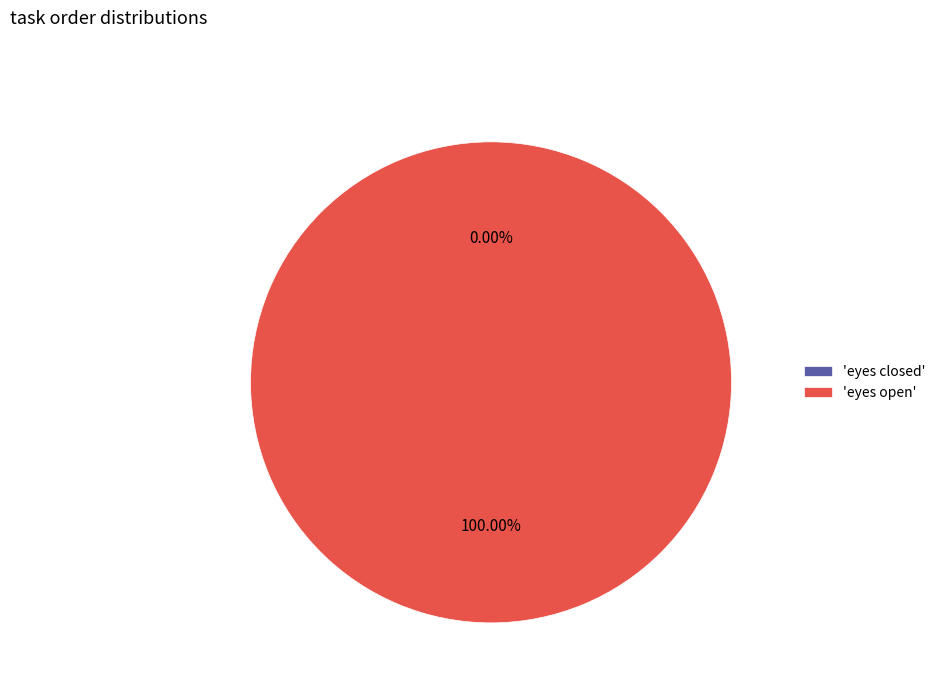

Does eyes open represent more than half of the total?

Yes